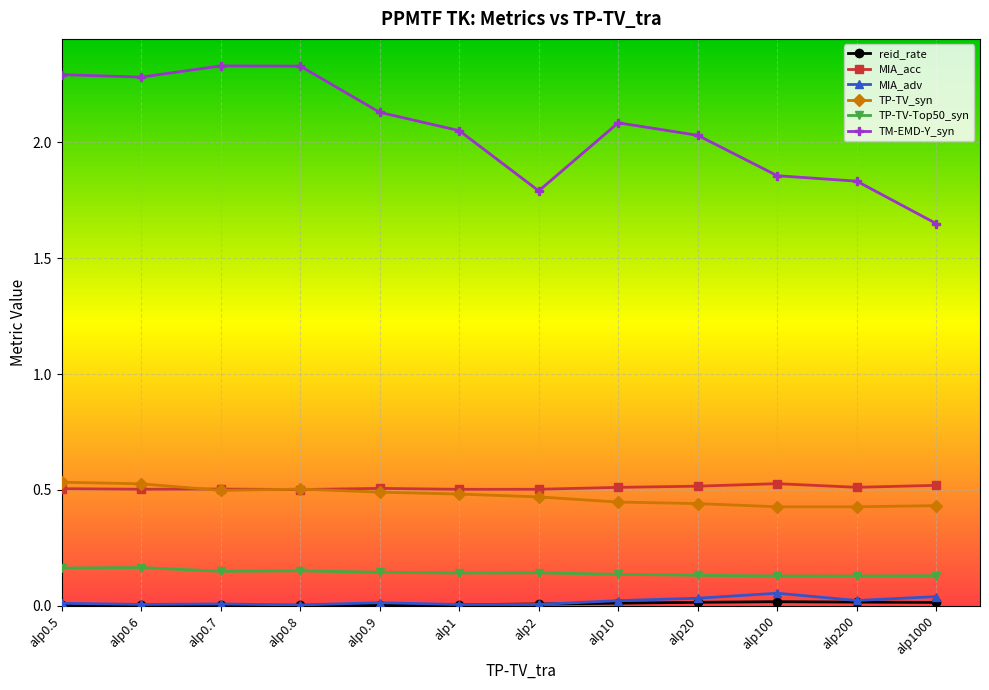

What is the label of the 3rd point from the left?

alp0.7